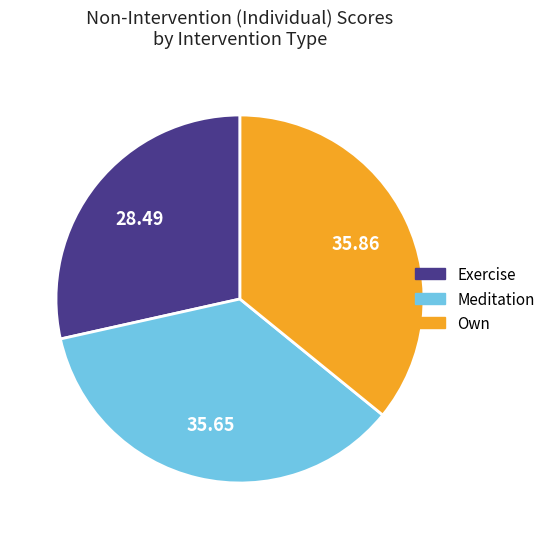

True or false: Meditation accounts for 36% of the total.

True